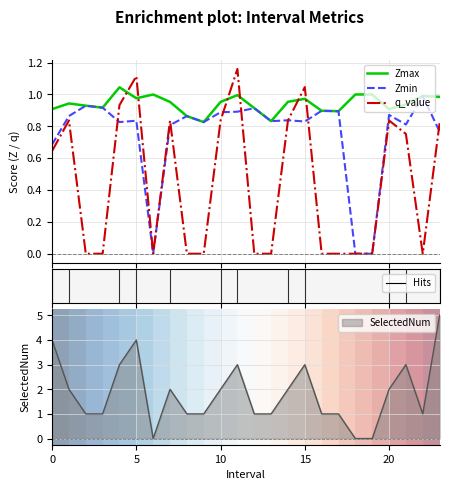

What is the average value of the Zmin series?

0.7